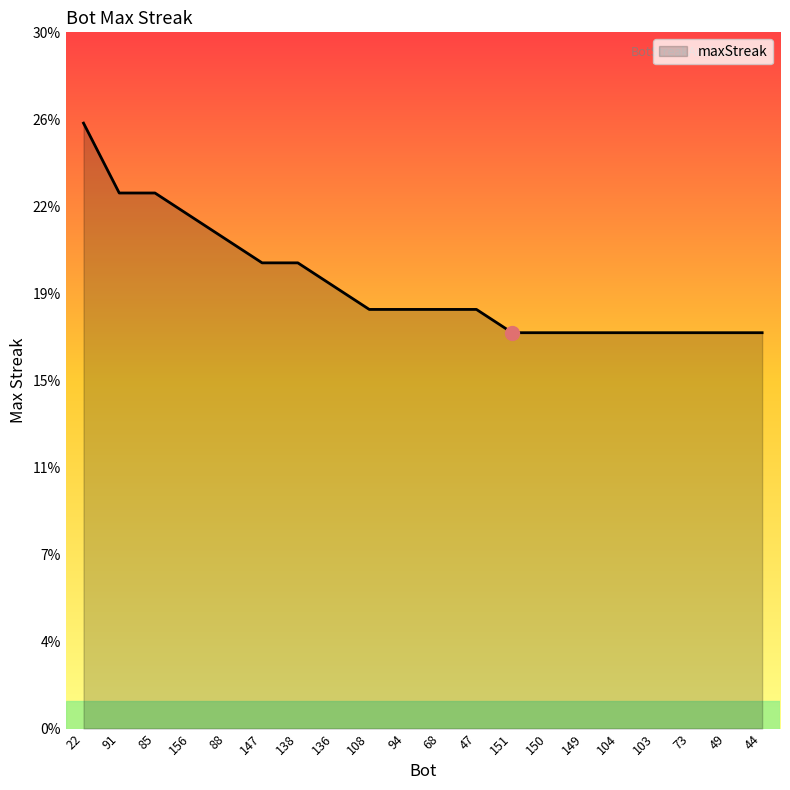

What is the ratio of the value at 49 to the value at 104?

1.0